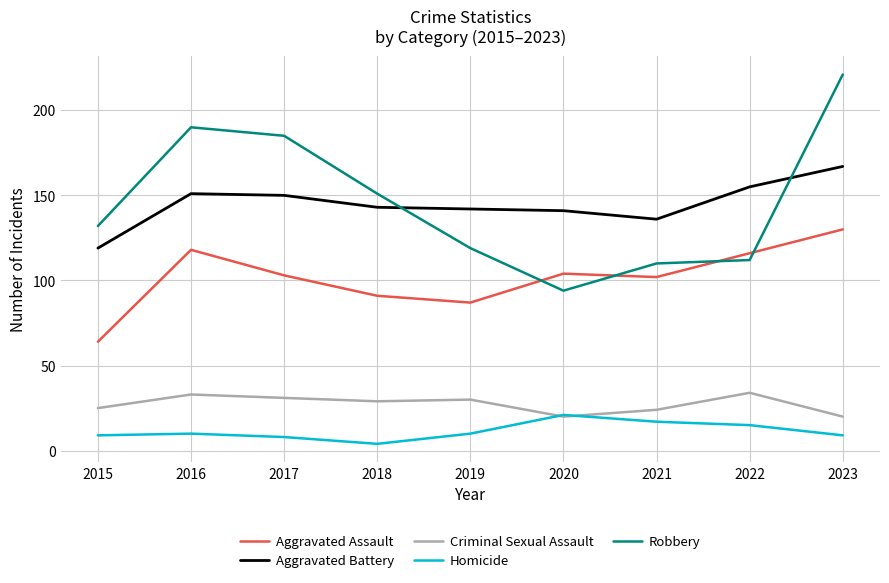

What is the lowest value of the Robbery series?

94